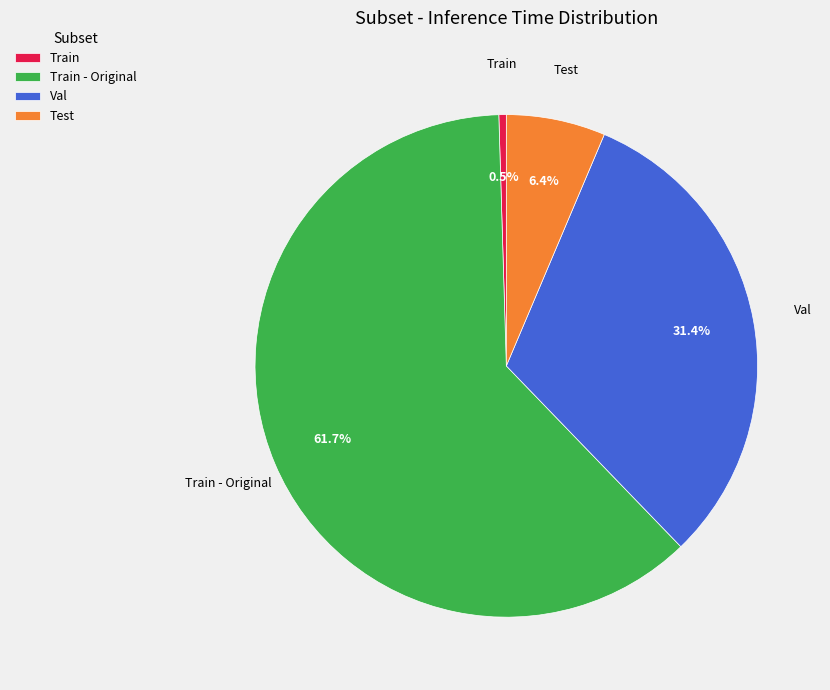

Which category has the smallest portion of the pie?

Train